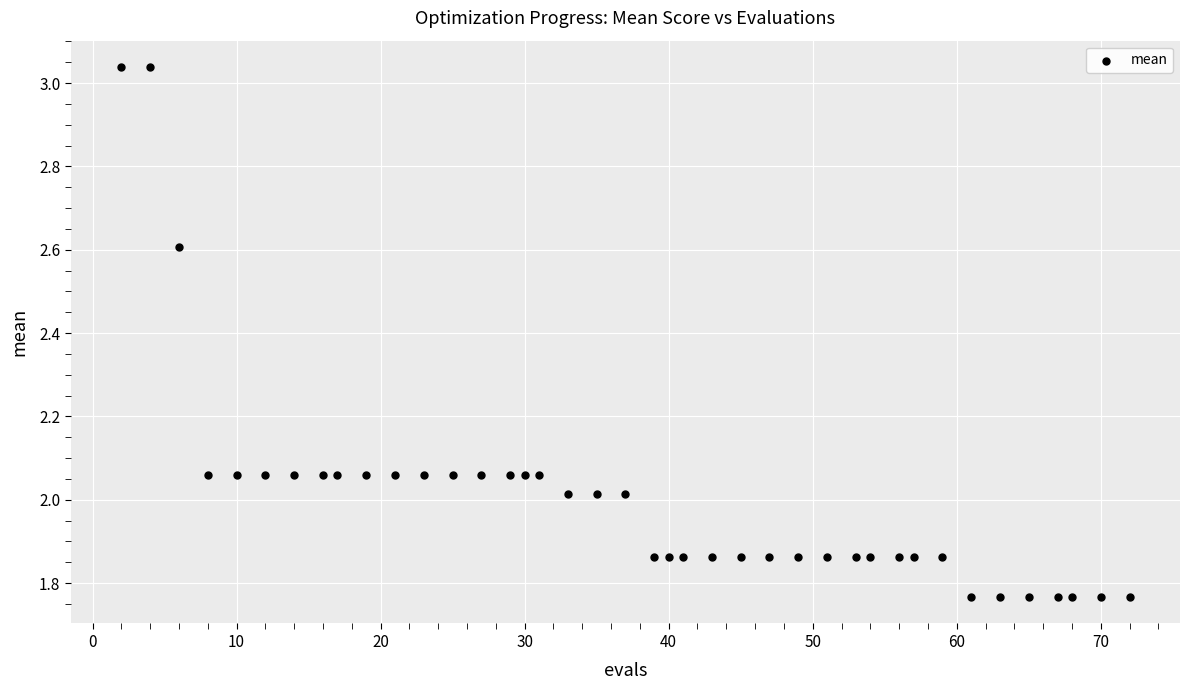

What is the range of Y values (max minus min)?

1.3